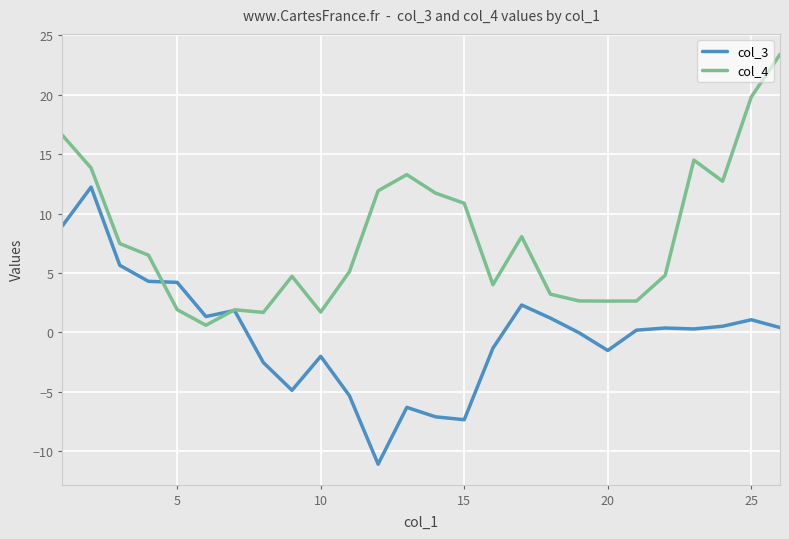

What is the highest value of the col_4 series?

23.4